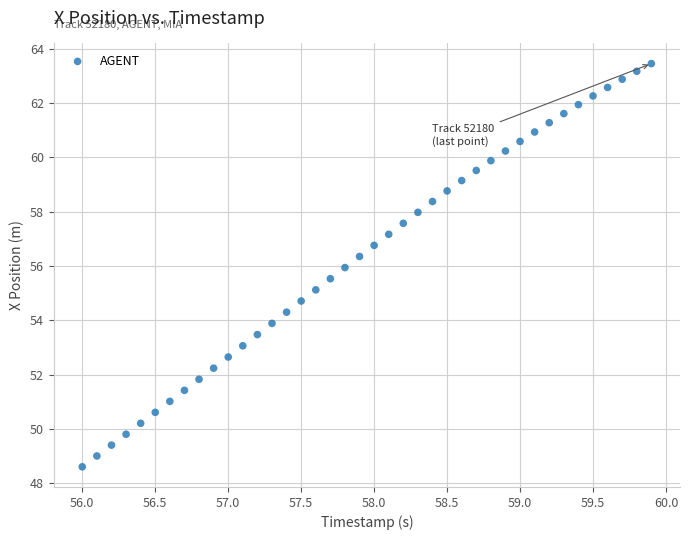

What is the range of X values (max minus min)?

3.9